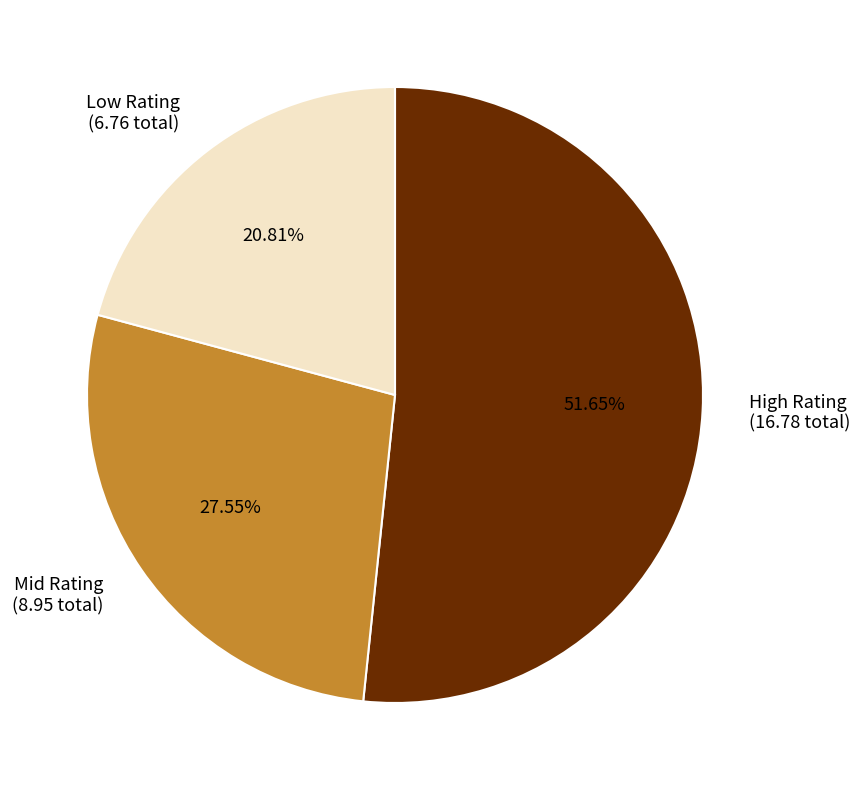

Count the number of slices in the pie.

3